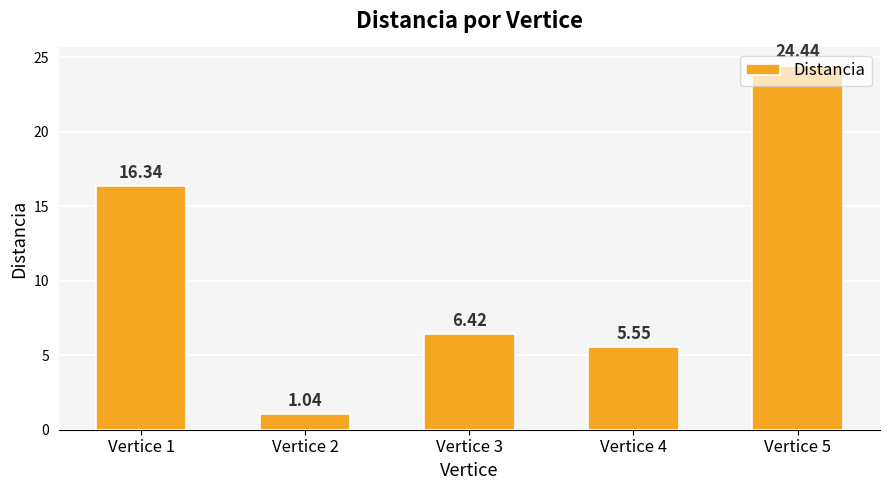

Count the number of categories in the chart.

5